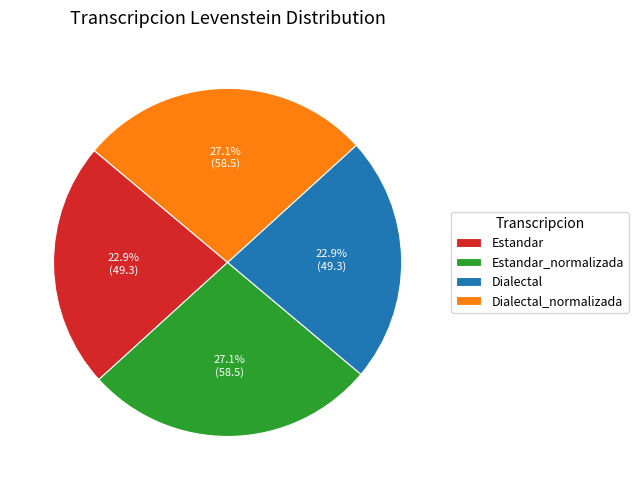

Between Dialectal_normalizada and Estandar, which is larger?

Dialectal_normalizada